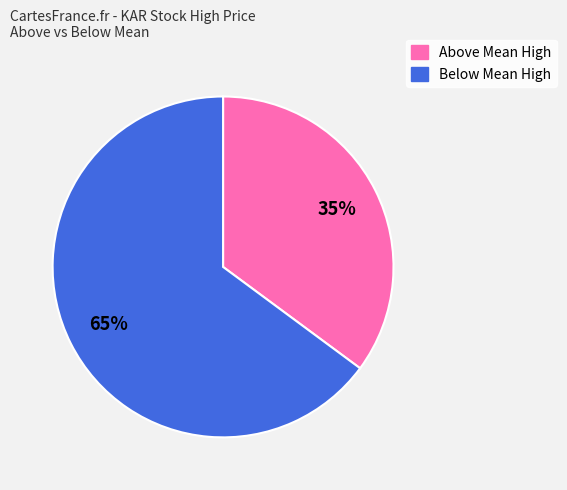

To the nearest percent, what is the difference between the largest and smallest slice percentages?

30%